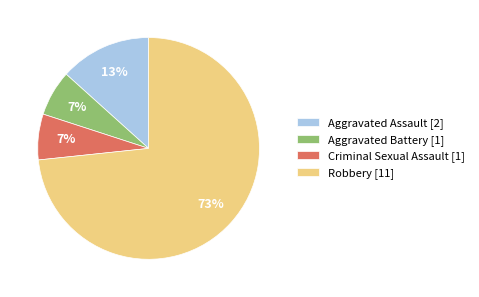

How many segments does this pie chart have?

4